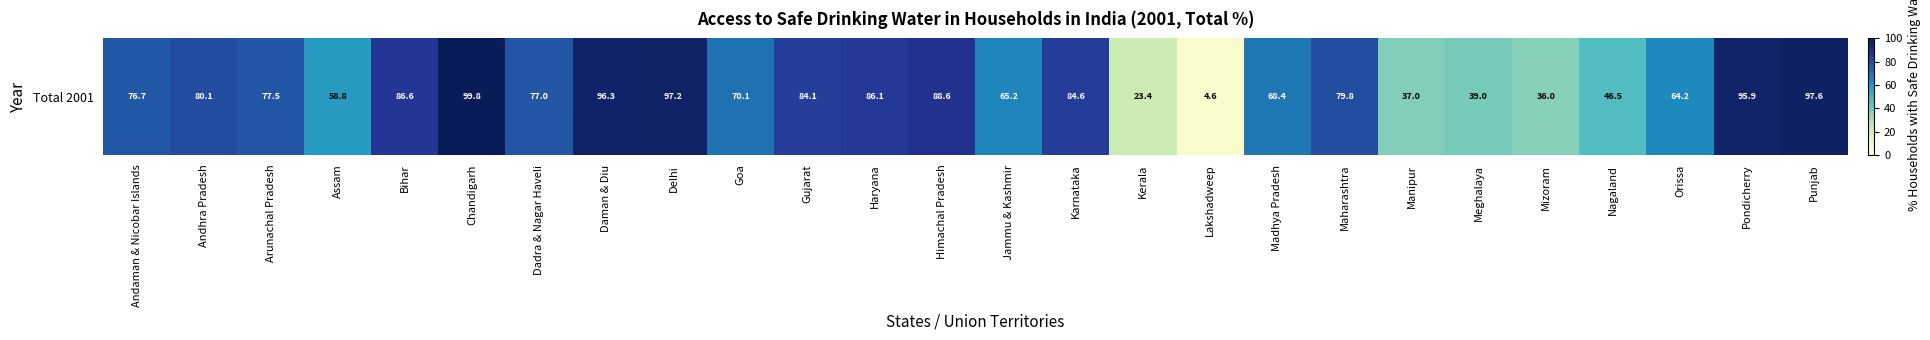

Where is the data nearest to the value 52?

Nagaland